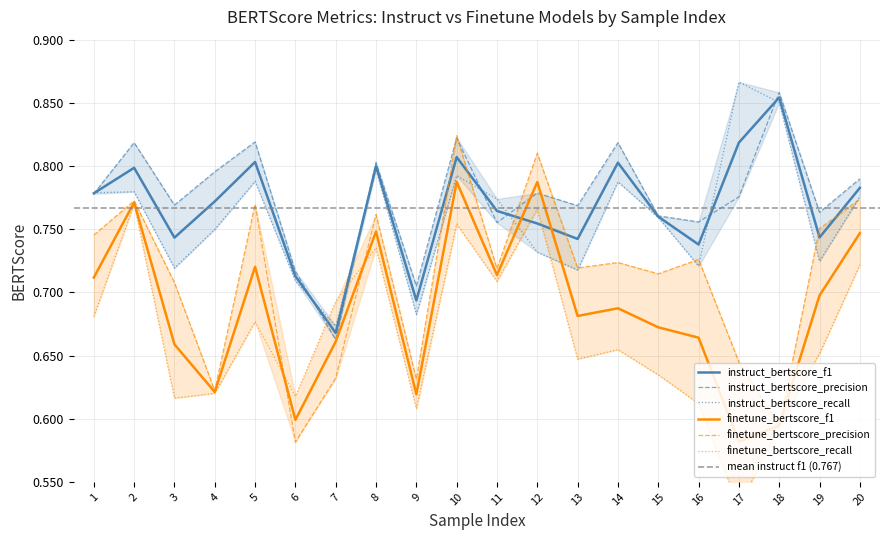

List the labels in order of instruct_bertscore_precision value, smallest first.

7, 9, 6, 11, 16, 15, 19, 13, 3, 17, 1, 12, 20, 4, 8, 14, 2, 5, 10, 18